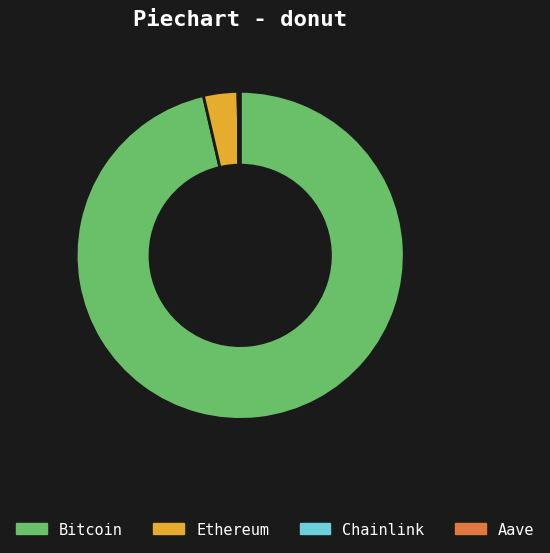

Which slice is the largest?

Bitcoin